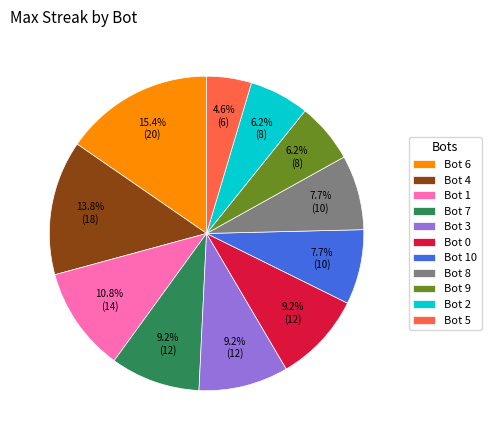

Which category has the smallest portion of the pie?

Bot 5